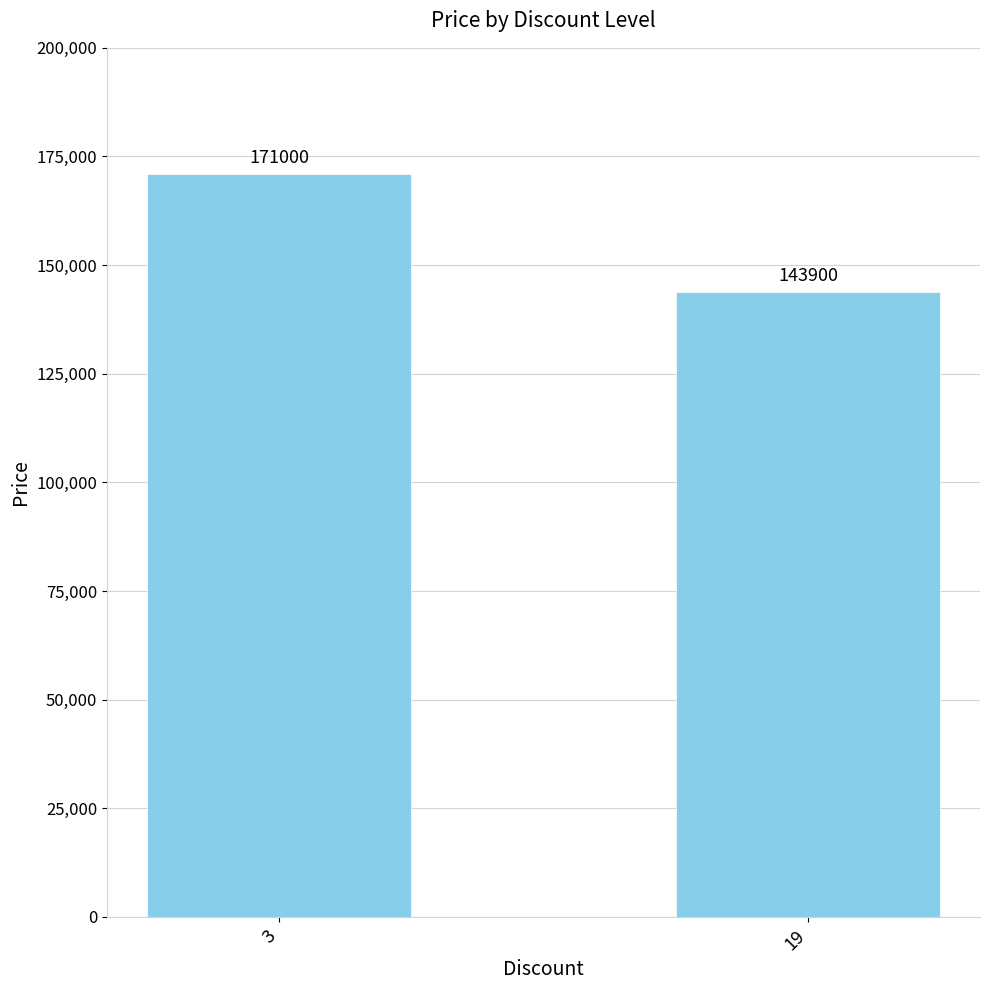

Reading left to right, list all the values displayed in this chart.

3=171000	19=143900